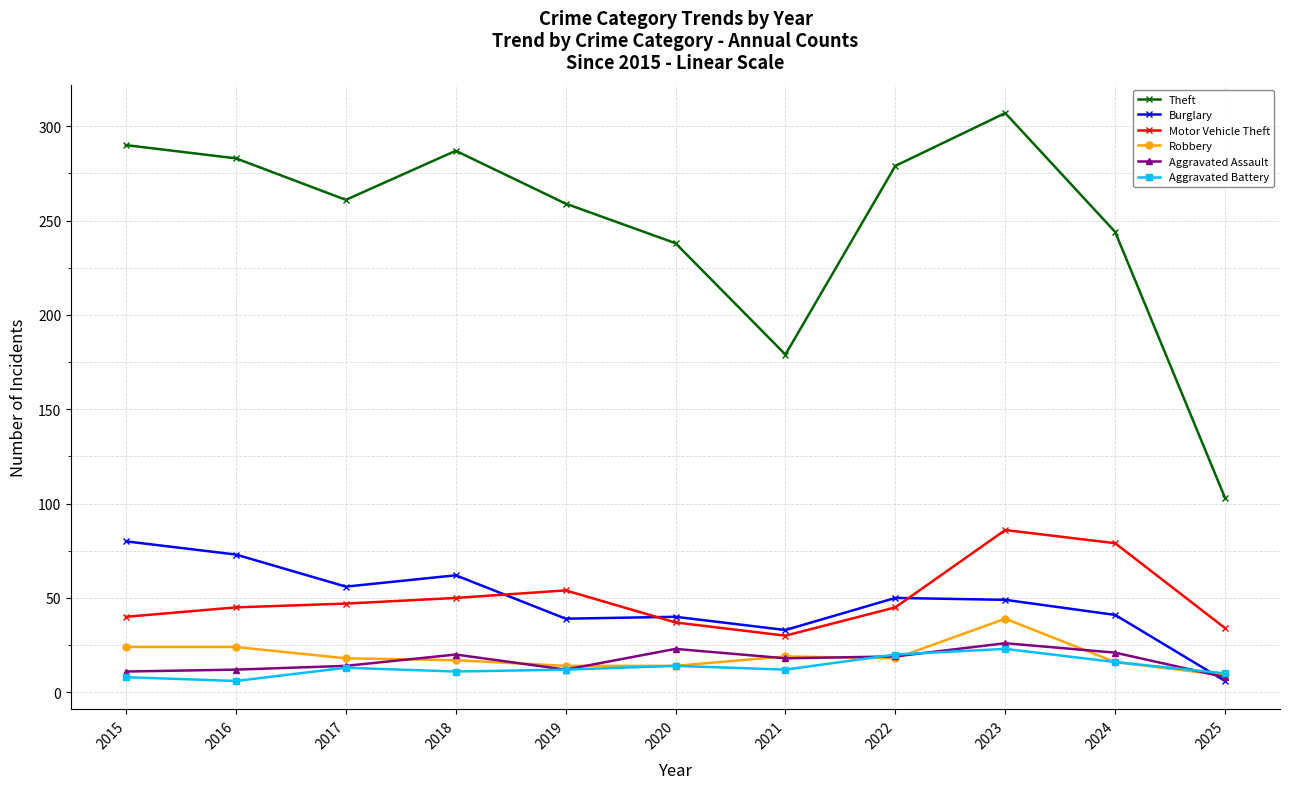

Which series changed the most between 2017 and 2023?

Theft